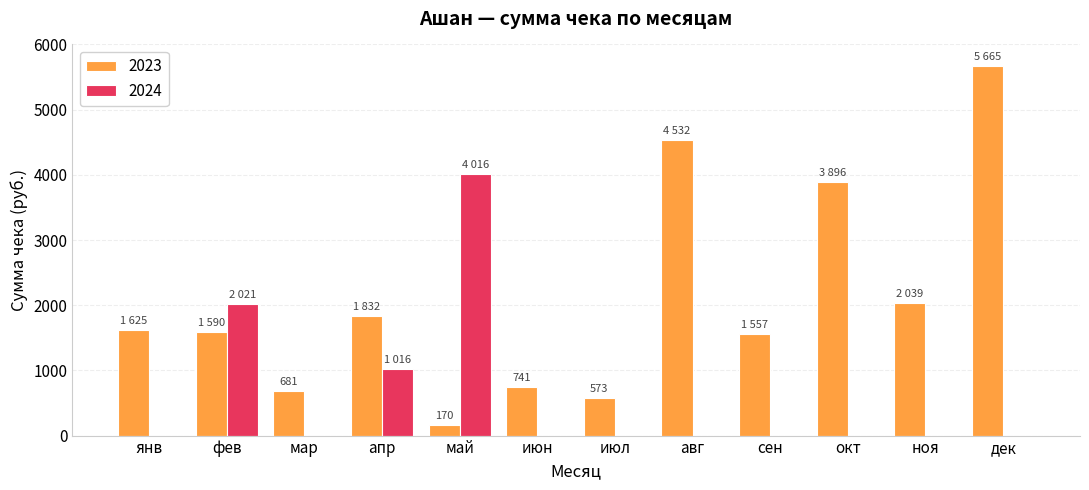

Does the chart contain stacked bars?

No